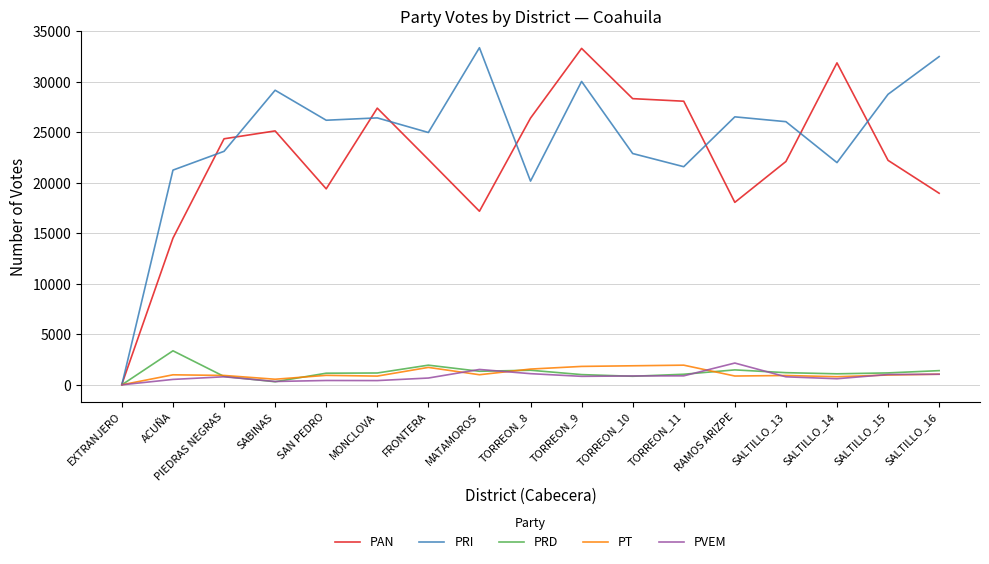

Which label corresponds to the smallest value in the chart?

EXTRANJERO